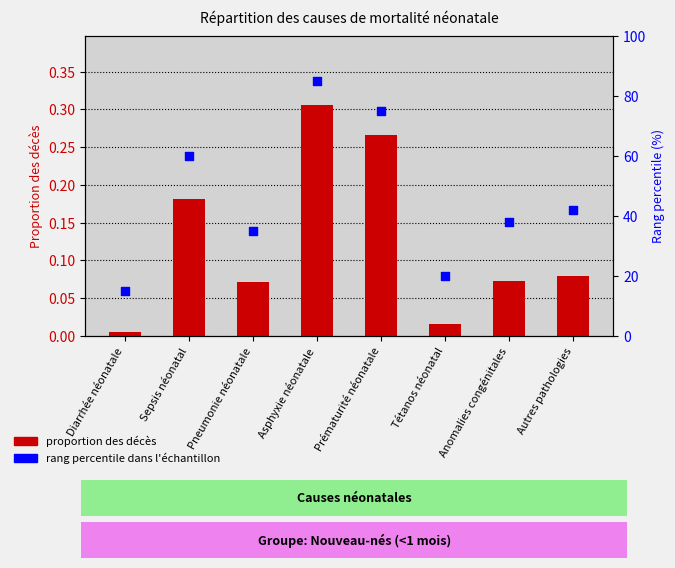

At how many categories does at least one series exceed 9?

8